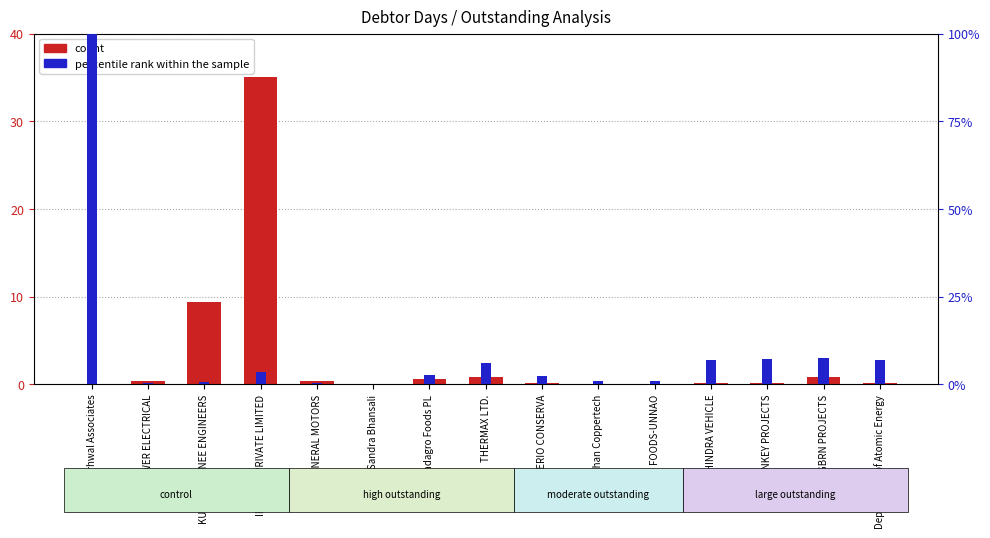

Does the chart contain any negative values?

Yes